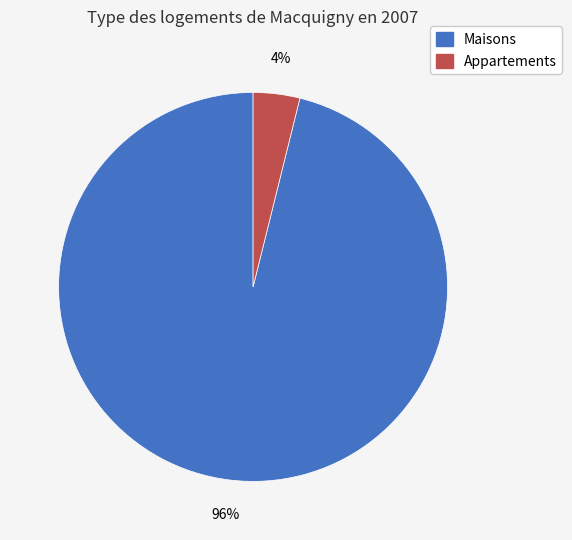

Is there a majority slice in this chart?

Yes